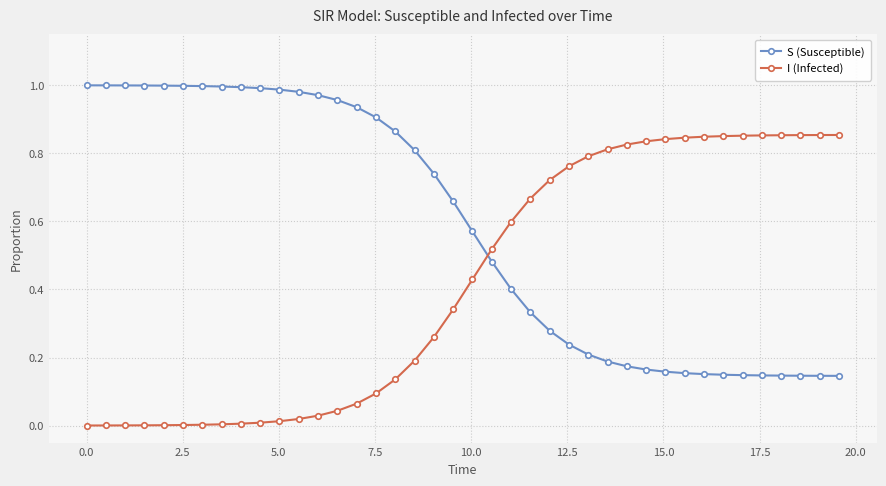

What is the sum of all S (Susceptible) values?

23.3